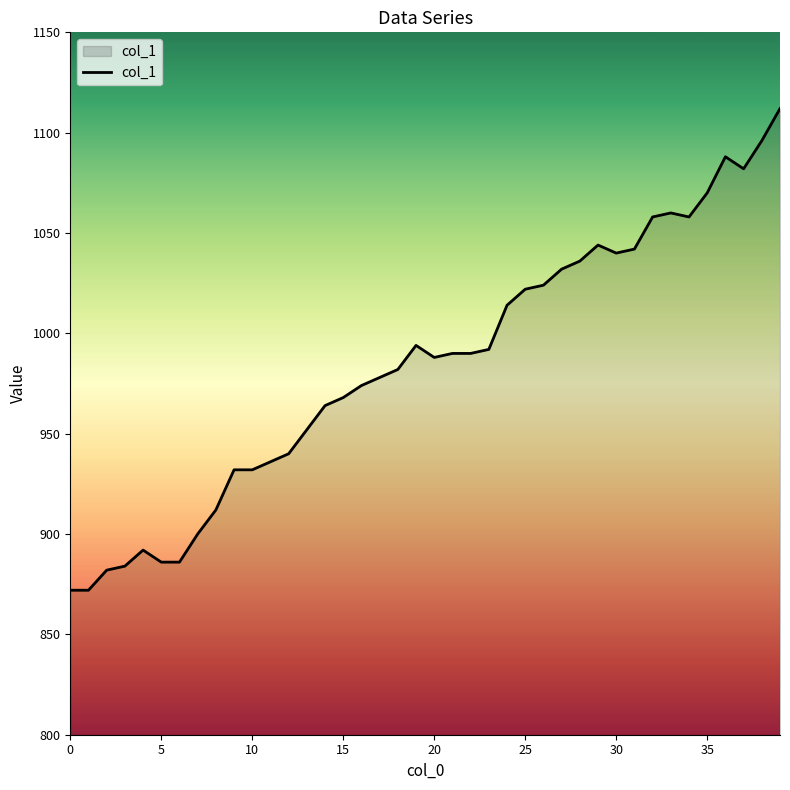

What is the minimum value shown in the chart?

872